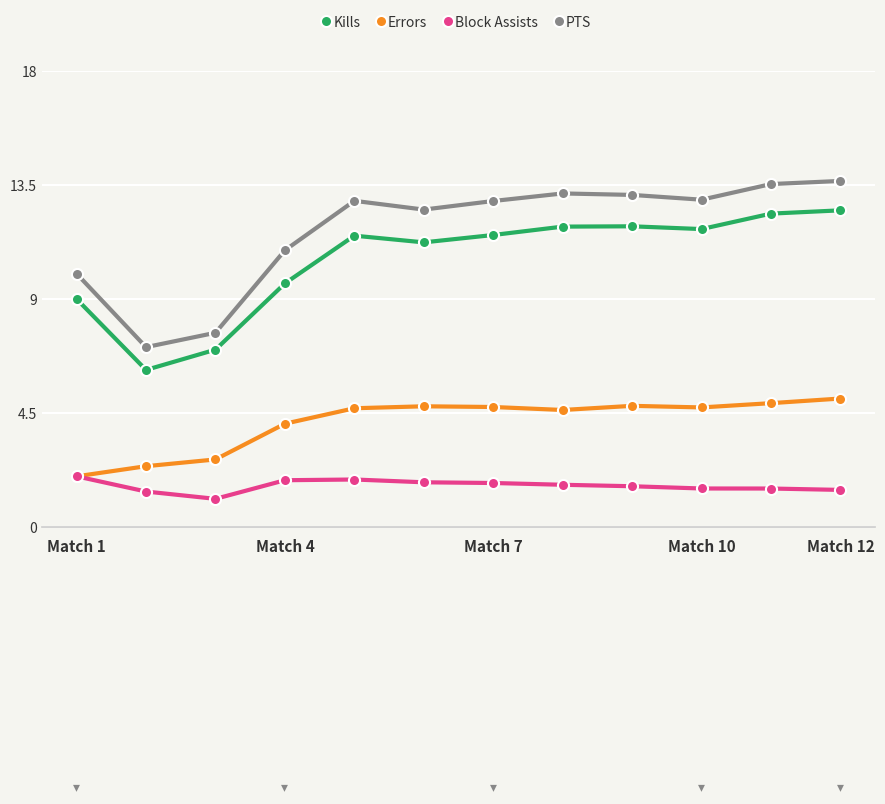

What is the smallest value displayed?

1.1